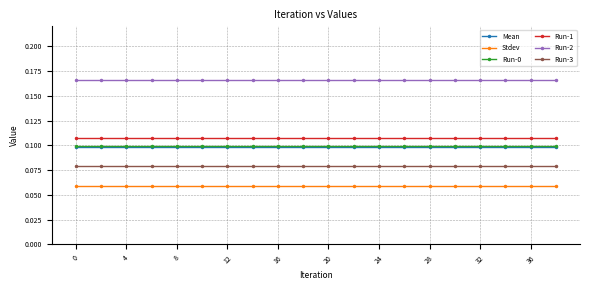

True or false: Run-3 and Run-0 cross at least once.

False